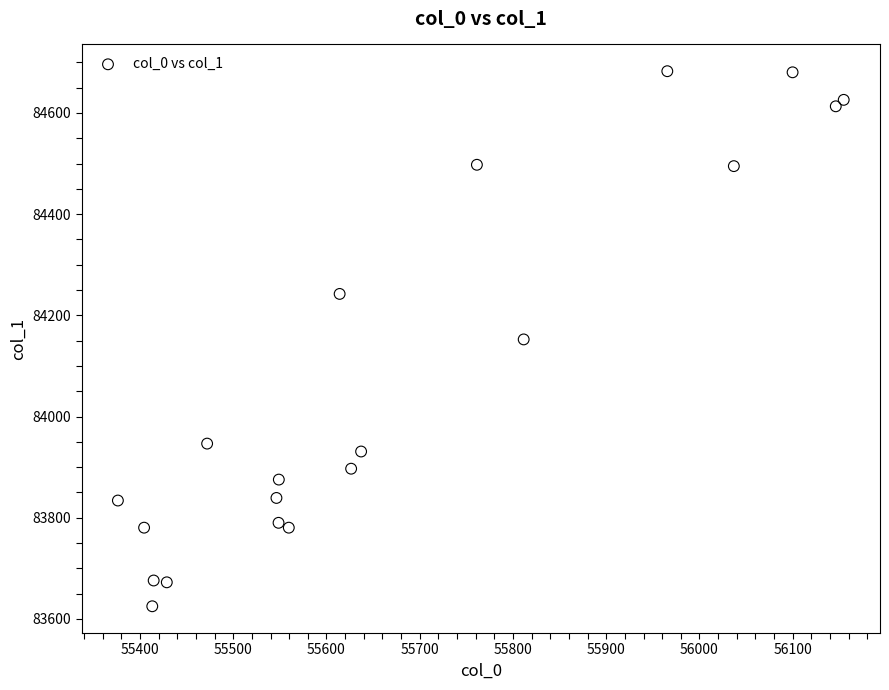

What is the range of X values (max minus min)?

778.3